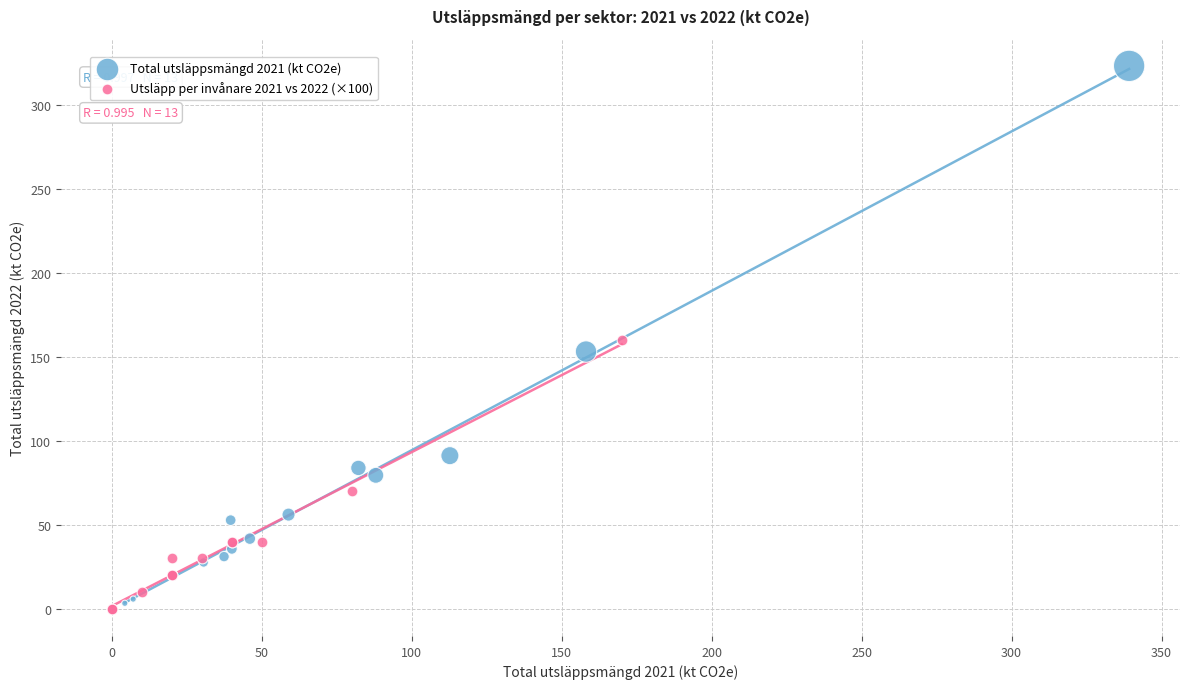

What are all the series names shown in the legend?

Total utsläppsmängd 2021 (kt CO2e), Utsläpp per invånare 2021 vs 2022 (×100)